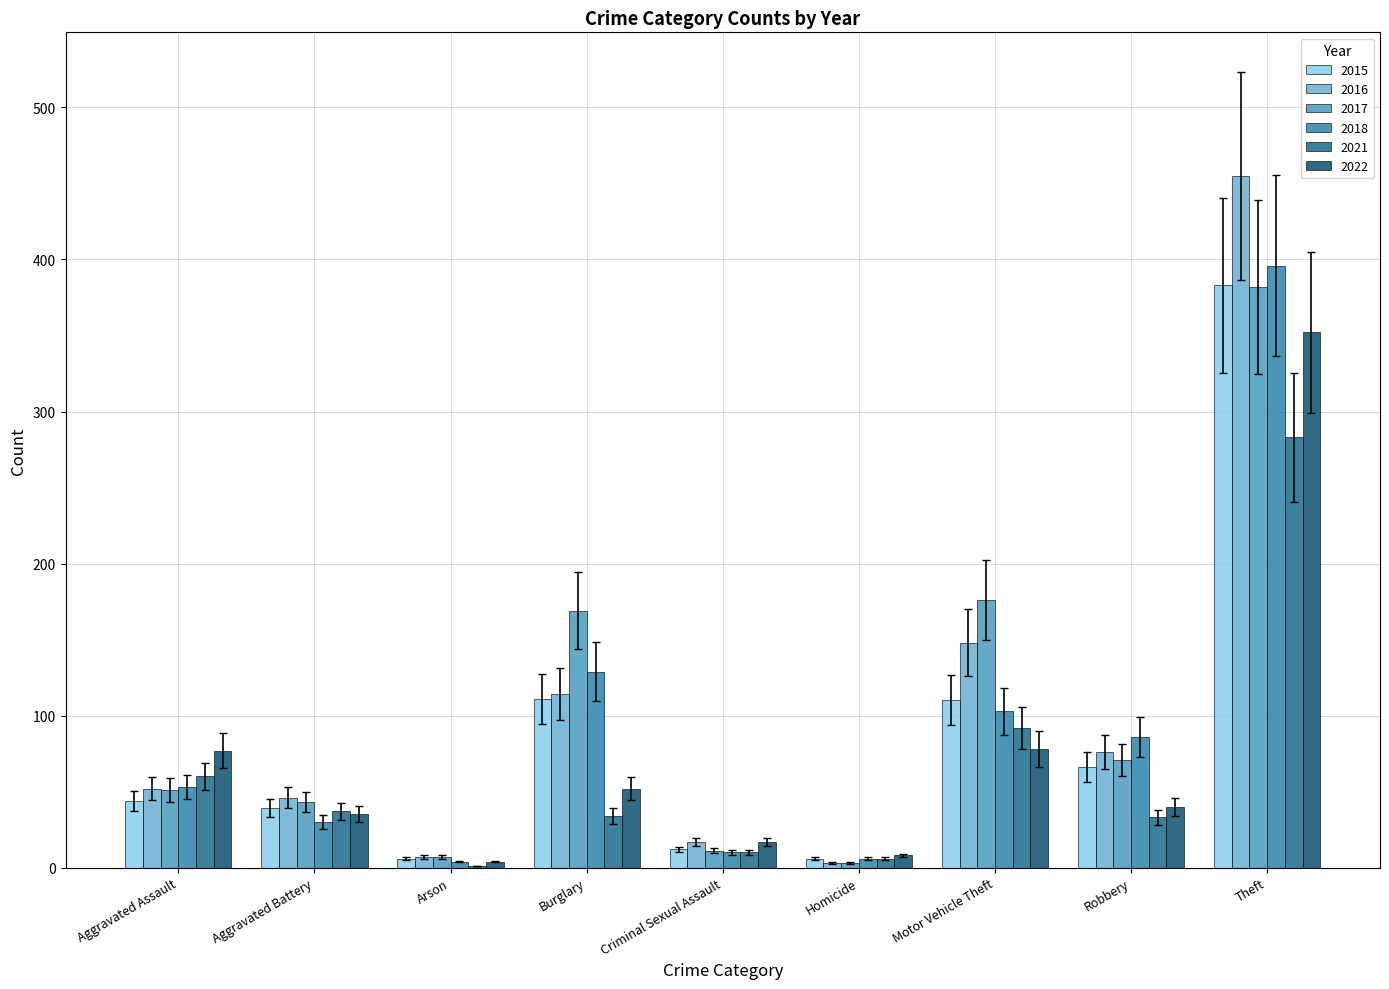

Where is 2018 nearest to the value 200?

Burglary